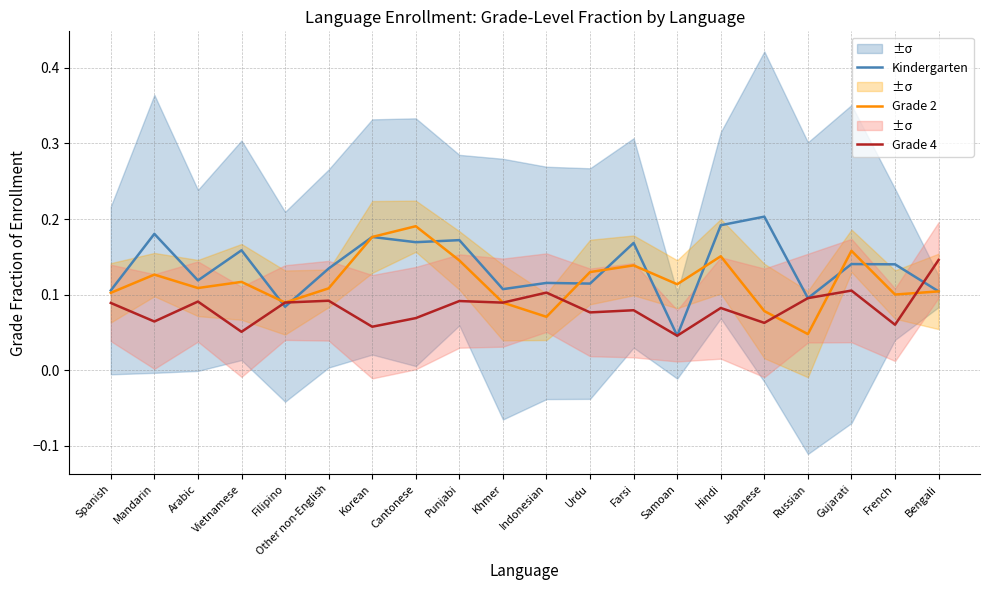

Rank the categories by Grade 2 value from lowest to highest.

Russian, Indonesian, Japanese, Khmer, Filipino, French, Spanish, Bengali, Other non-English, Arabic, Samoan, Vietnamese, Mandarin, Urdu, Farsi, Punjabi, Hindi, Gujarati, Korean, Cantonese